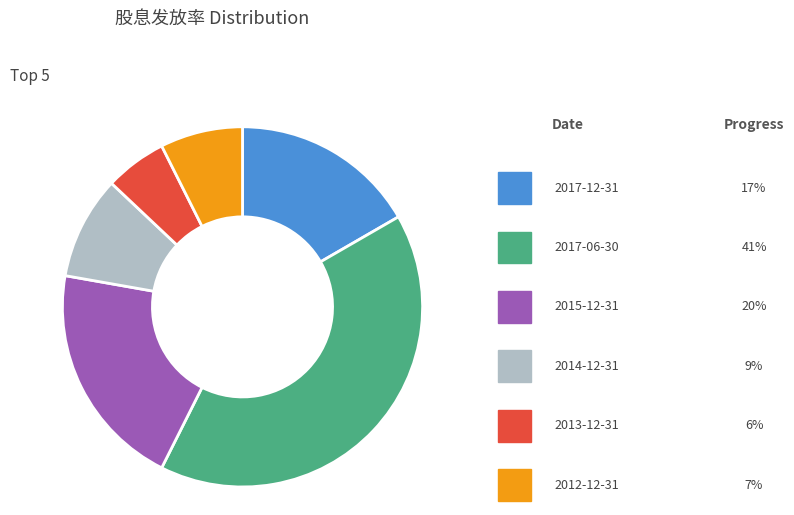

What is the largest slice in the pie chart?

2017-06-30